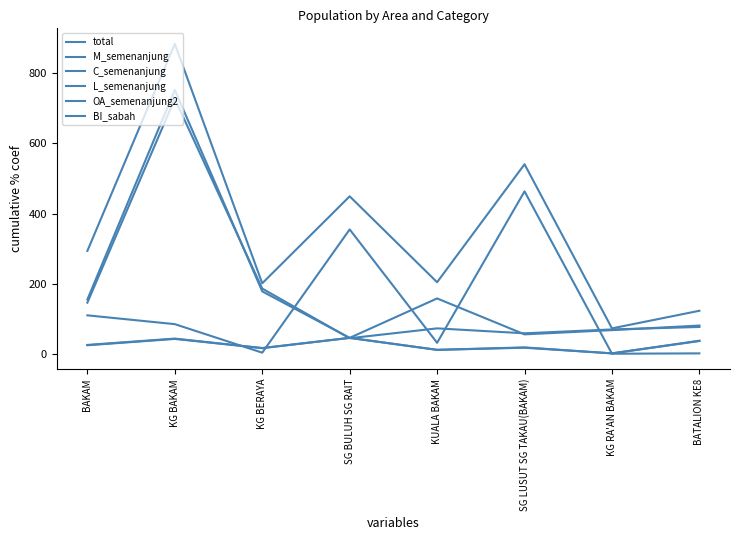

What is the total value across all series at KG BERAYA?

609